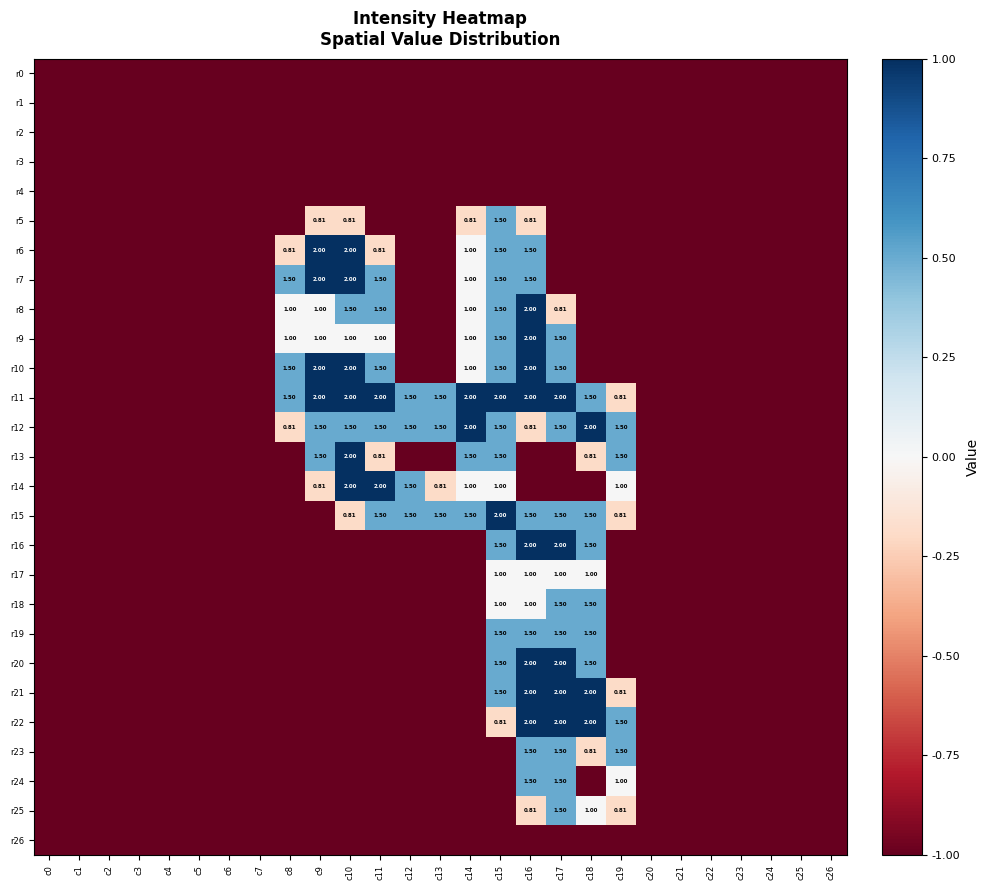

Which series has the widest spread of values?

r6